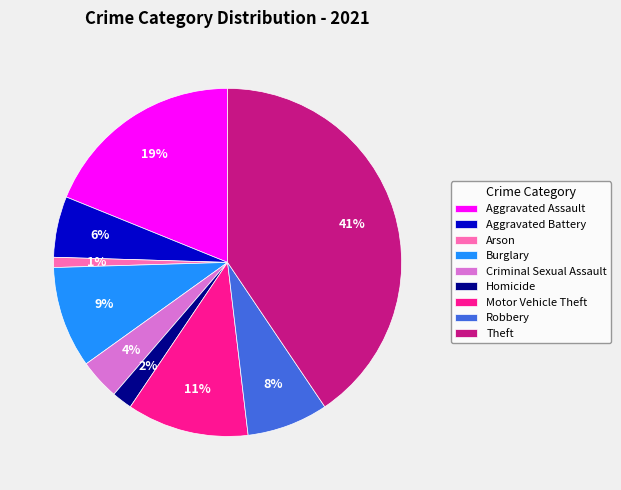

To the nearest percent, what is the difference between the Theft and Criminal Sexual Assault slice percentages?

37%